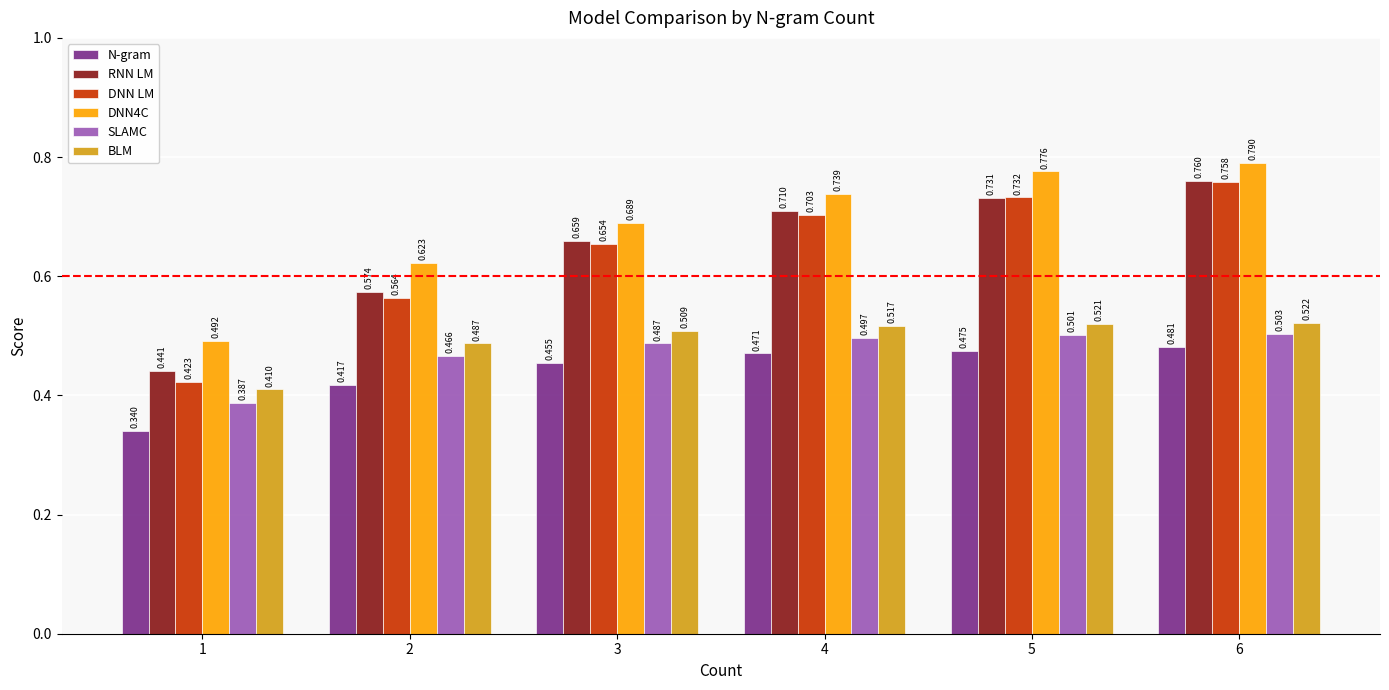

Which series has the widest spread of values?

DNN LM